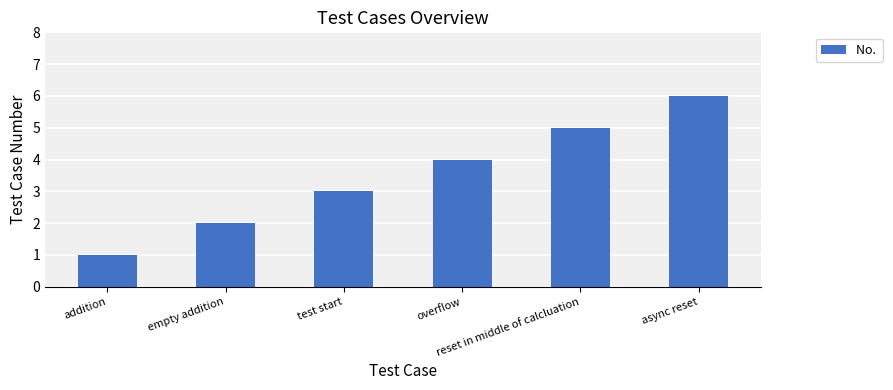

How many distinct data groups are displayed?

1